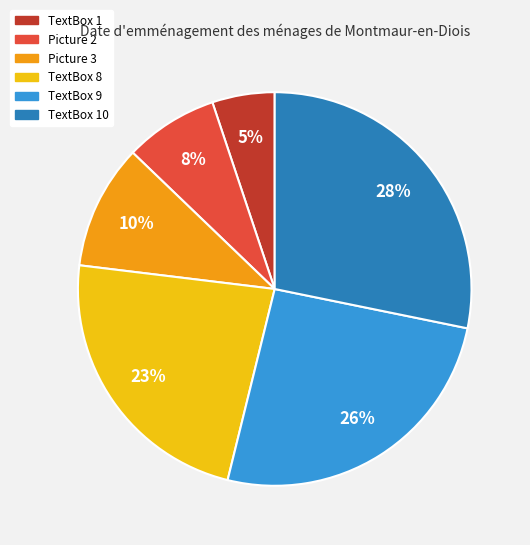

To the nearest percent, what is the average slice percentage?

17%